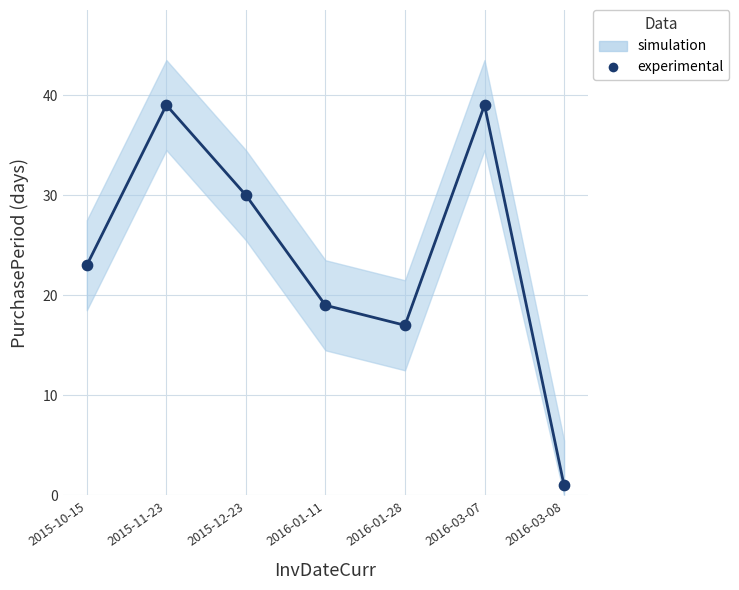

What Y value in the scatter plot is closest to 20?

19